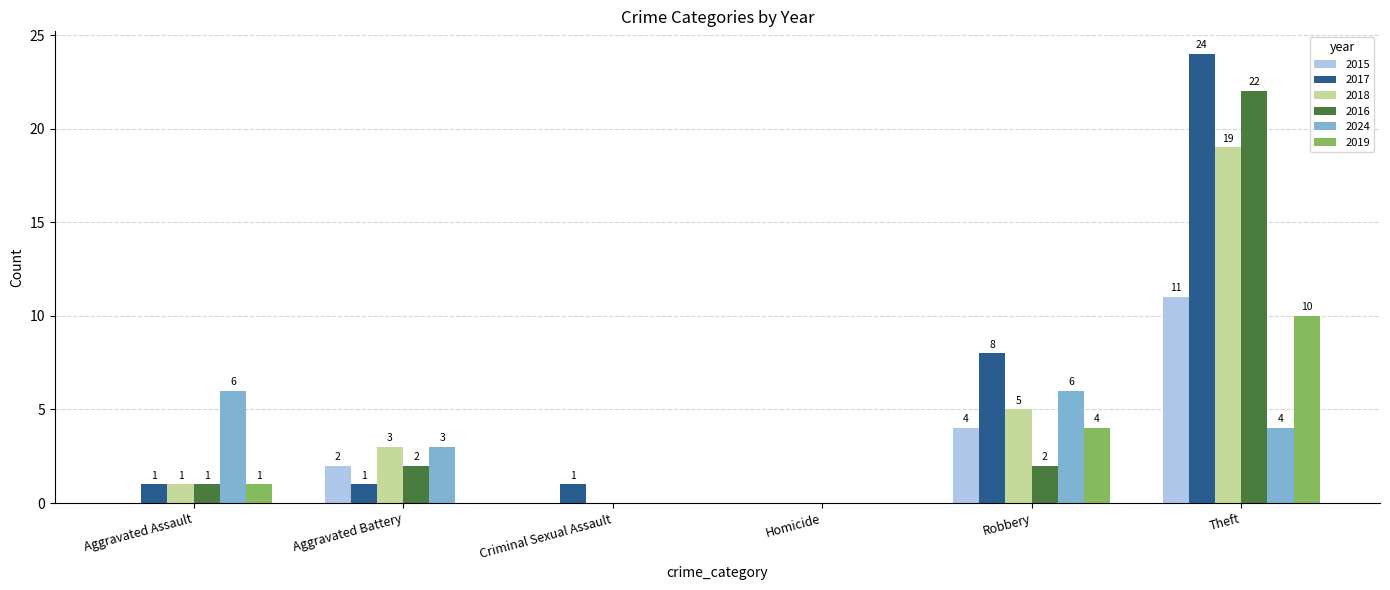

At which label is 2017 closest to 12?

Robbery